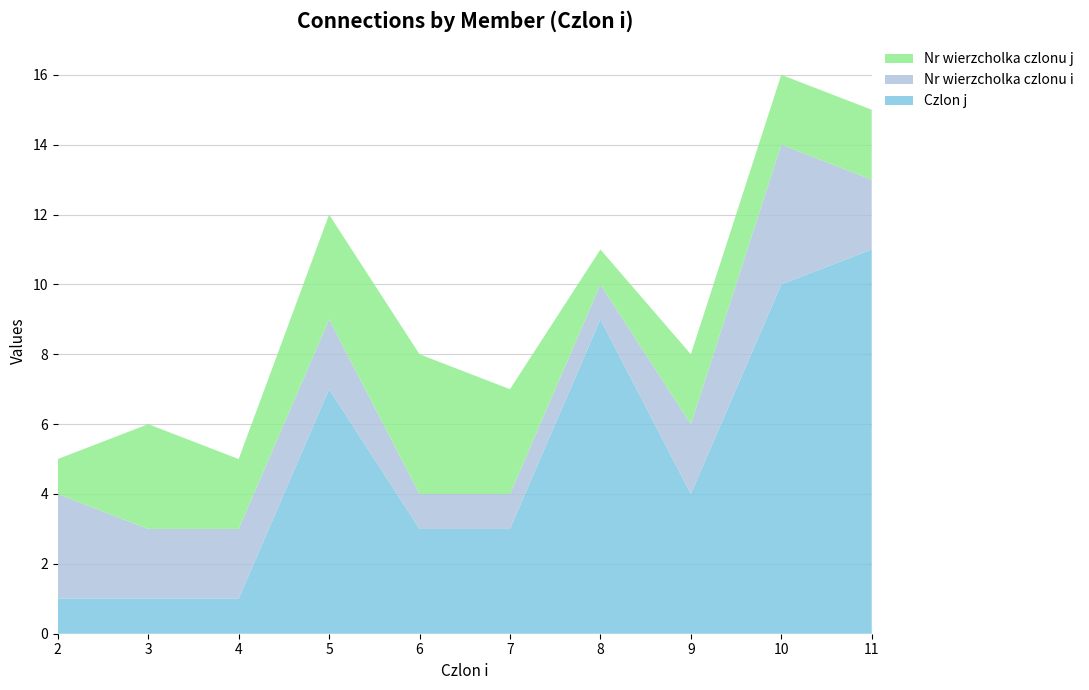

Reading right to left, extract all data points from this chart.

Czlon j: 11=11	10=10	9=4	8=9	7=3	6=3	5=7	4=1	3=1	2=1
Nr wierzcholka czlonu i: 11=2	10=4	9=2	8=1	7=1	6=1	5=2	4=2	3=2	2=3
Nr wierzcholka czlonu j: 11=2	10=2	9=2	8=1	7=3	6=4	5=3	4=2	3=3	2=1